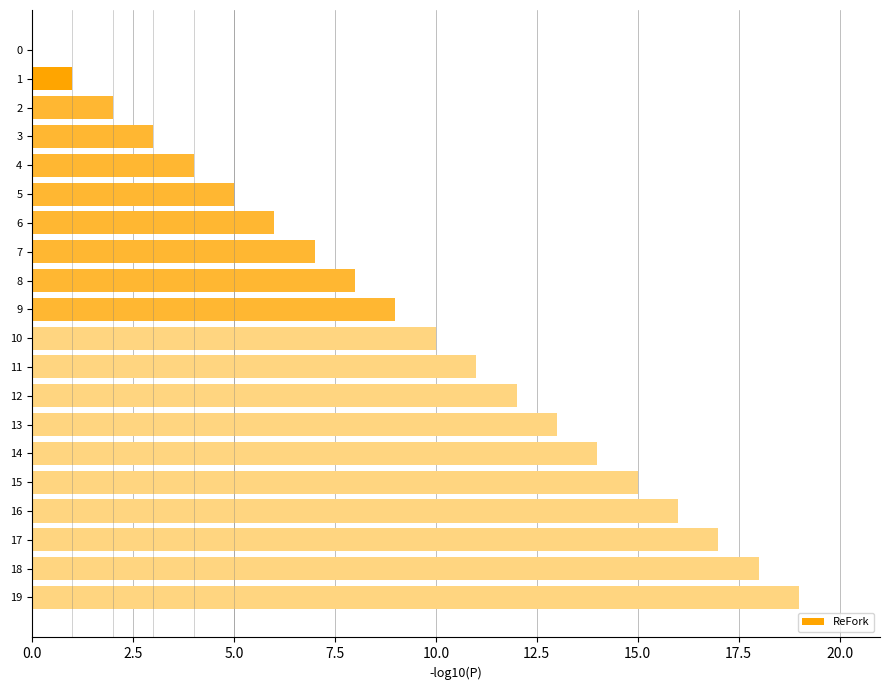

What is the change in value from 4 to 9?

+5